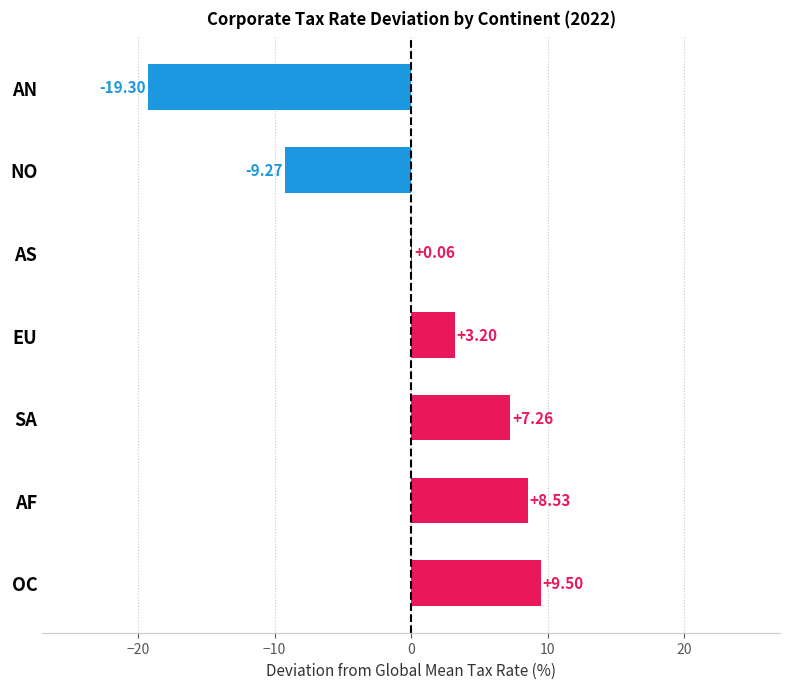

Which label corresponds to the largest value in the chart?

OC